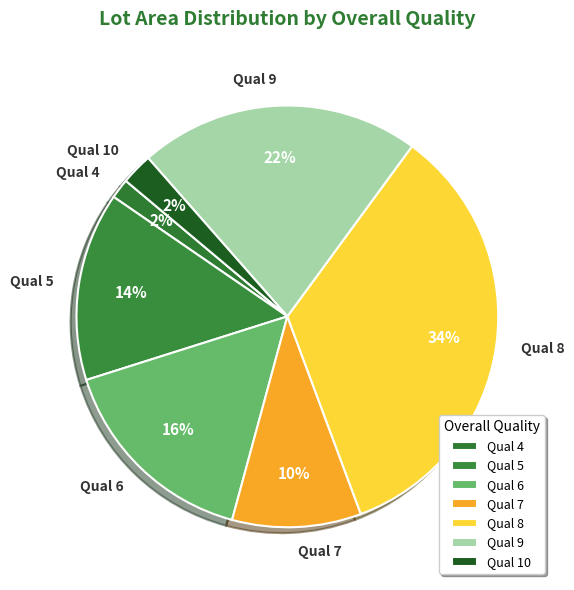

How many slices are in this pie chart?

7